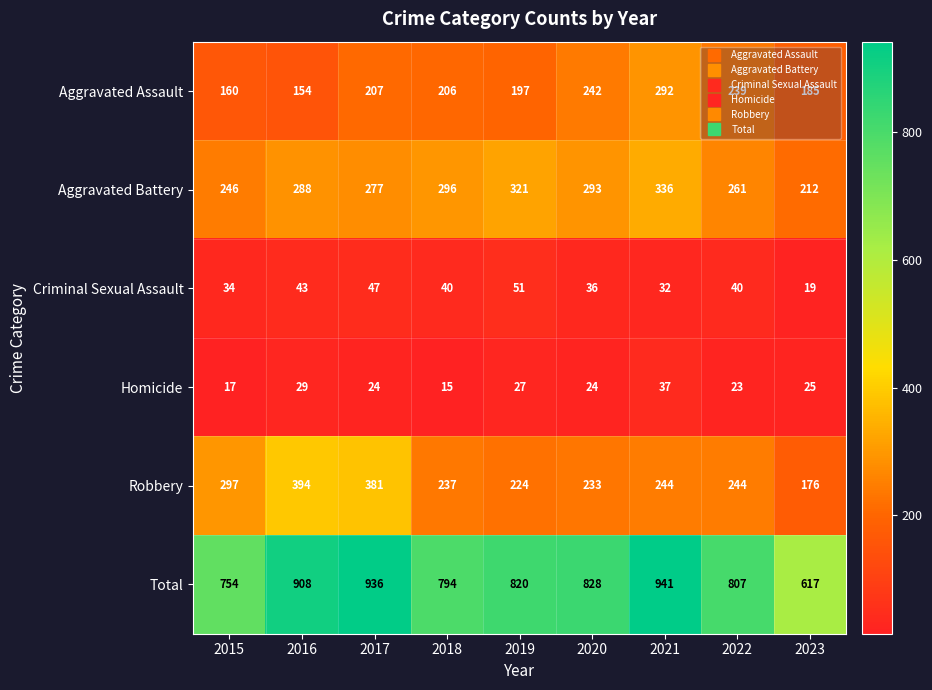

Rank the series at 2023 from lowest to highest value.

Criminal Sexual Assault, Homicide, Robbery, Aggravated Assault, Aggravated Battery, Total